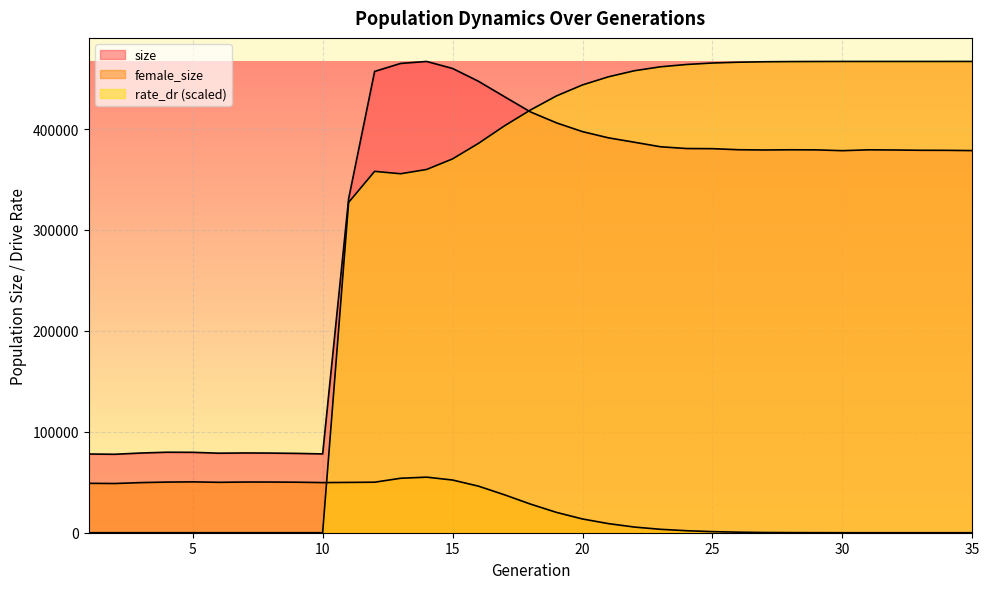

Where is rate_dr nearest to the value 233498?

11